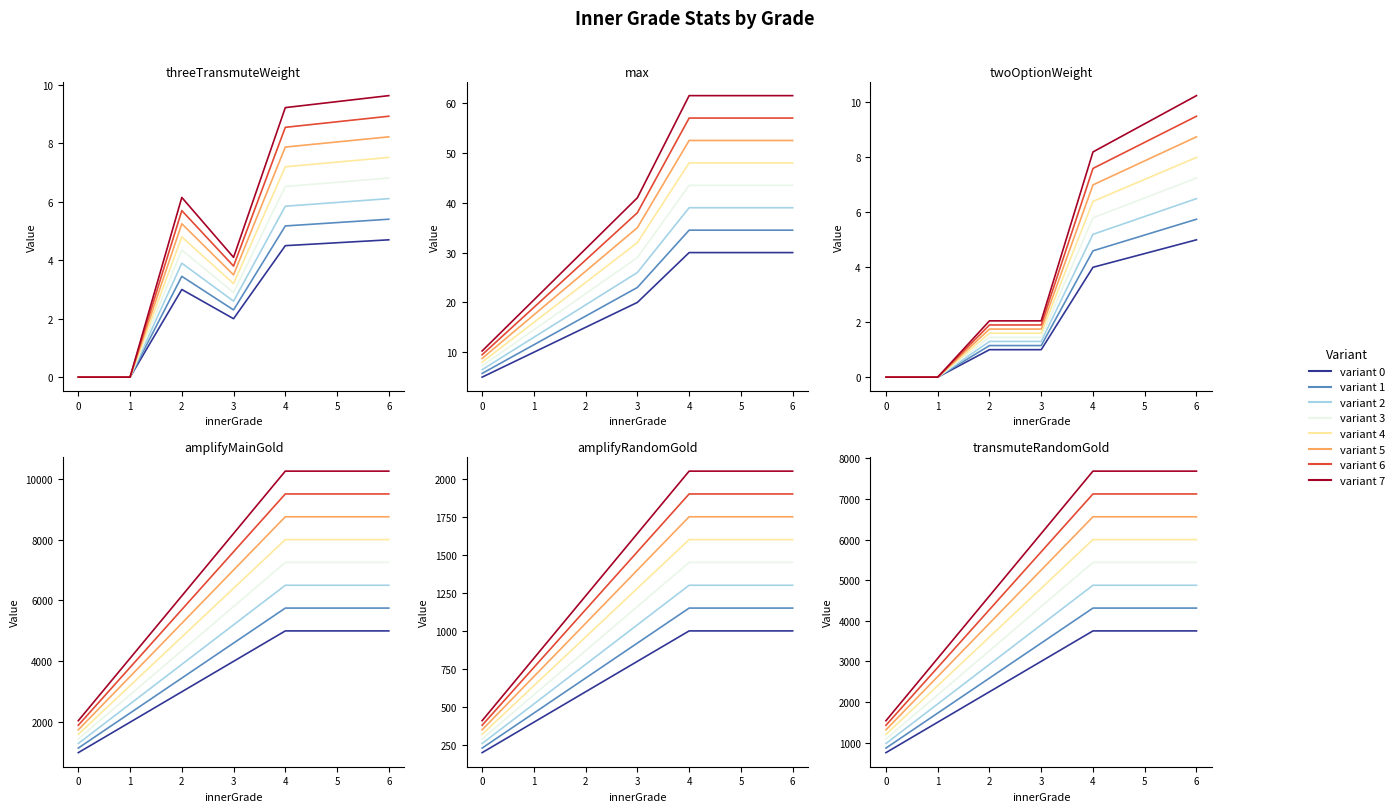

What is the value of the amplifyMainGold|Int point at the 6th from the left?

7125.0